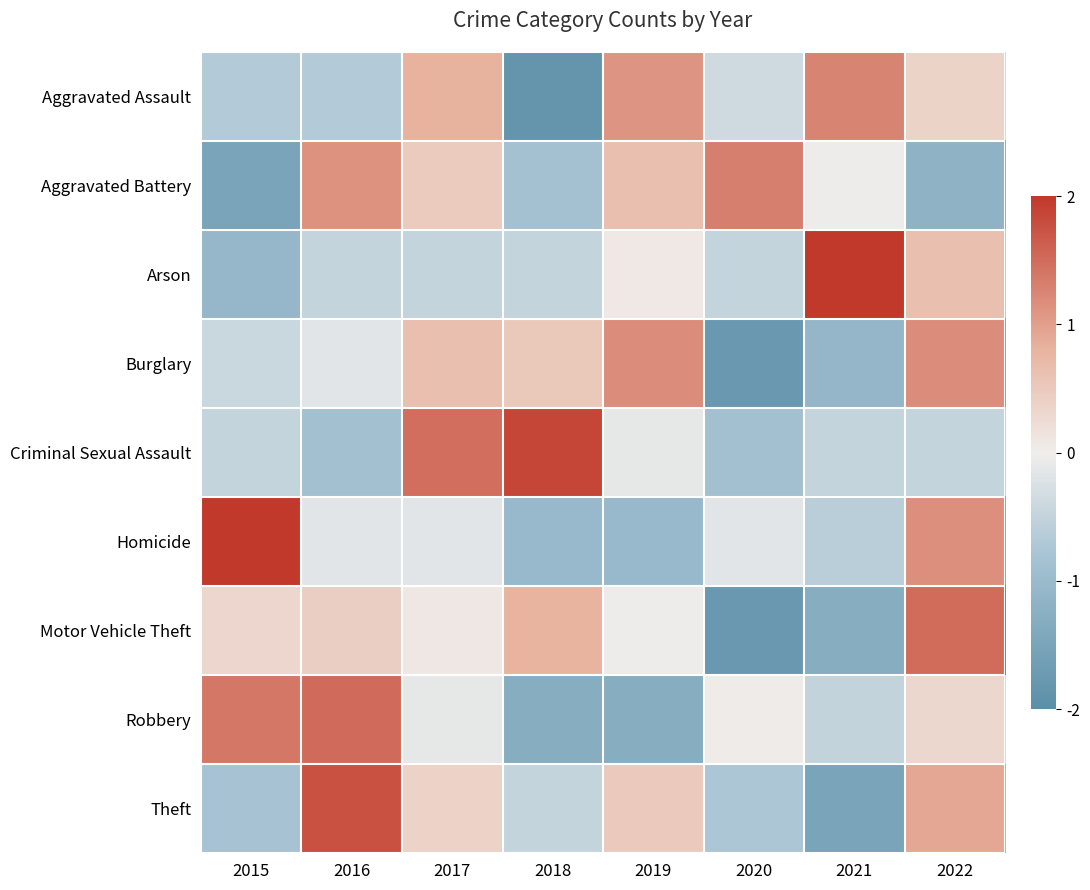

Reading left to right, list all the values displayed in this chart.

Aggravated Assault: 2015=-0.7	2016=-0.7	2017=0.8	2018=-1.8	2019=1.1	2020=-0.4	2021=1.3	2022=0.4
Aggravated Battery: 2015=-1.5	2016=1.1	2017=0.5	2018=-0.8	2019=0.6	2020=1.3	2021=-0.0	2022=-1.2
Arson: 2015=-1.1	2016=-0.5	2017=-0.5	2018=-0.5	2019=0.1	2020=-0.5	2021=2.3	2022=0.6
Burglary: 2015=-0.4	2016=-0.2	2017=0.6	2018=0.5	2019=1.2	2020=-1.8	2021=-1.1	2022=1.2
Criminal Sexual Assault: 2015=-0.5	2016=-0.9	2017=1.5	2018=1.9	2019=-0.1	2020=-0.9	2021=-0.5	2022=-0.5
Homicide: 2015=2.0	2016=-0.2	2017=-0.2	2018=-1.0	2019=-1.0	2020=-0.2	2021=-0.6	2022=1.1
Motor Vehicle Theft: 2015=0.3	2016=0.4	2017=0.1	2018=0.8	2019=-0.0	2020=-1.8	2021=-1.3	2022=1.5
Robbery: 2015=1.4	2016=1.5	2017=-0.1	2018=-1.3	2019=-1.3	2020=0.0	2021=-0.5	2022=0.3
Theft: 2015=-0.8	2016=1.8	2017=0.4	2018=-0.5	2019=0.5	2020=-0.7	2021=-1.5	2022=0.9